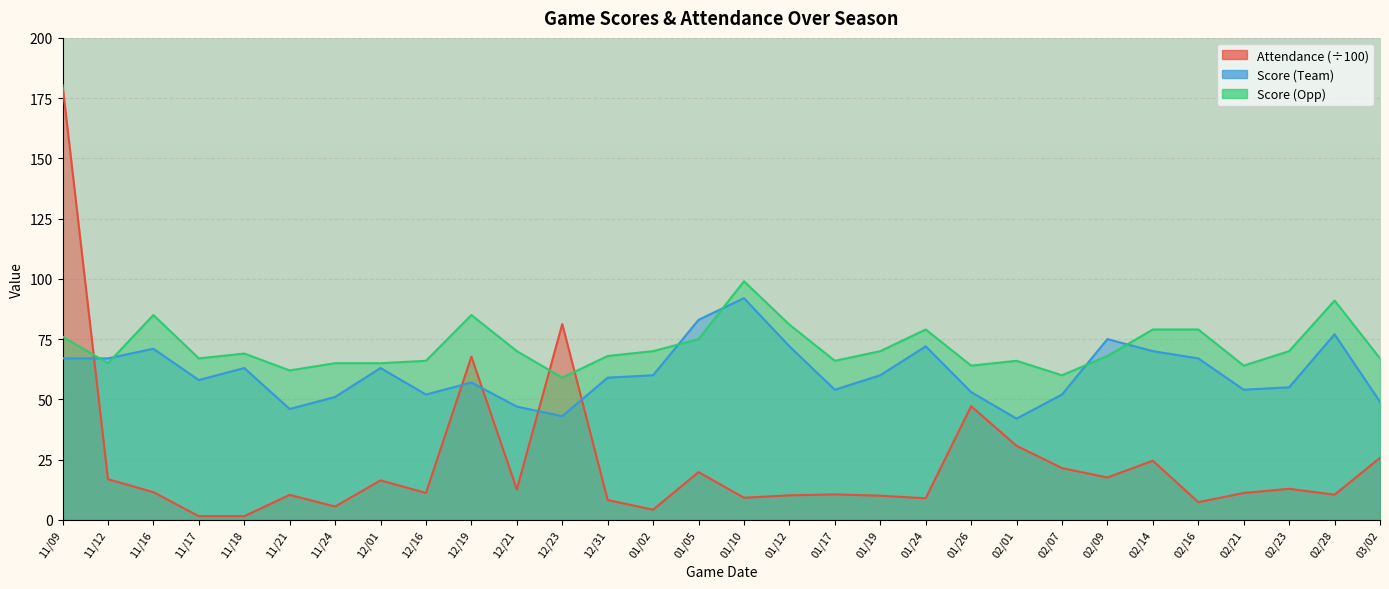

List the series in order of their peak value, highest first.

Attendance, Score (Opp), Score (Team)